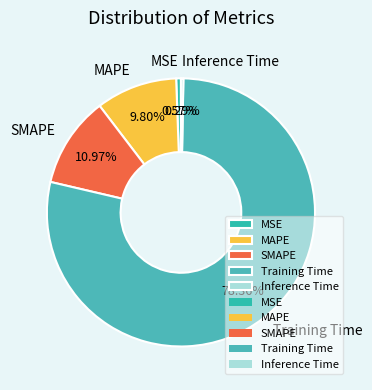

Between SMAPE and MAPE, which is larger?

SMAPE